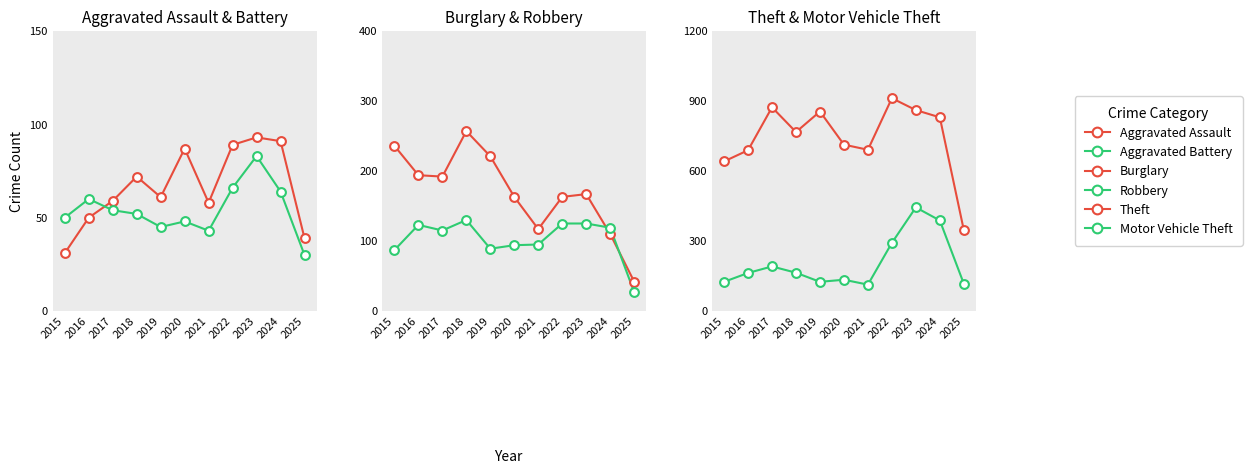

Which series contains the lowest Y value?

Robbery